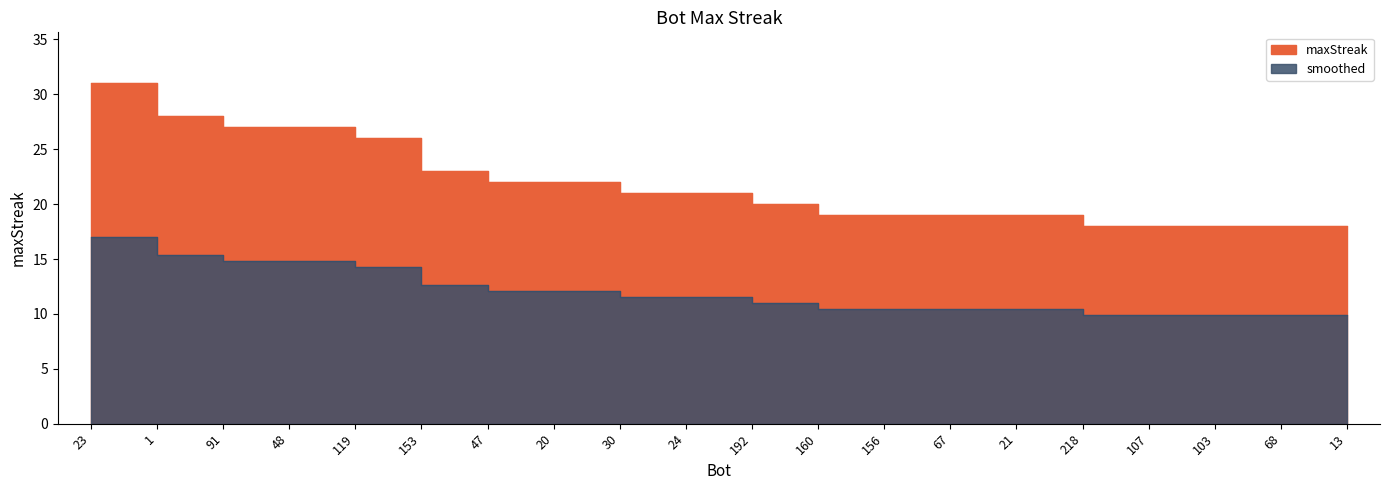

Rank the categories by value from lowest to highest.

218, 107, 103, 68, 13, 160, 156, 67, 21, 192, 30, 24, 47, 20, 153, 119, 91, 48, 1, 23